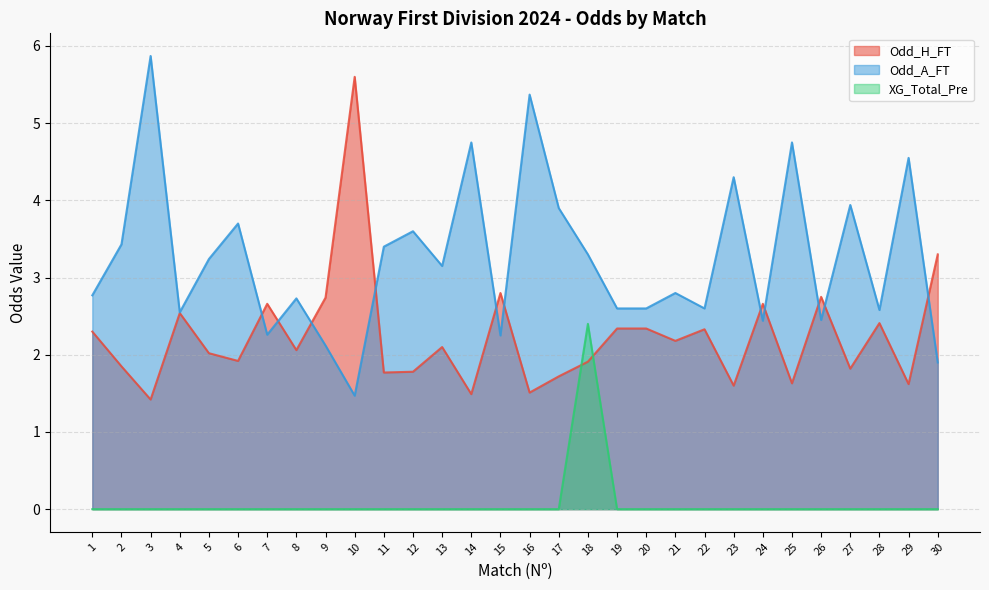

True or false: XG_Total_Pre has more than 0 interior local peaks.

True